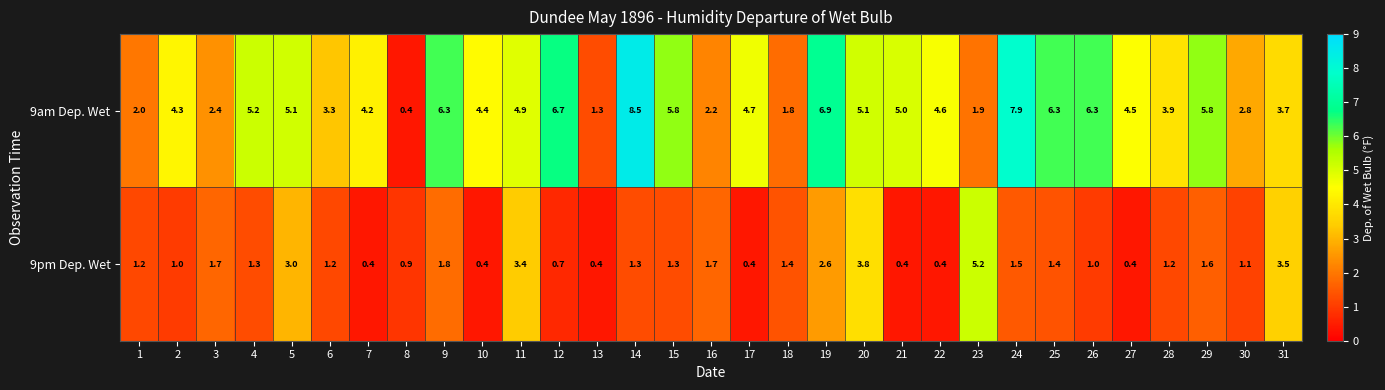

Rank the series at 20 from lowest to highest value.

9pm Dep. Wet, 9am Dep. Wet